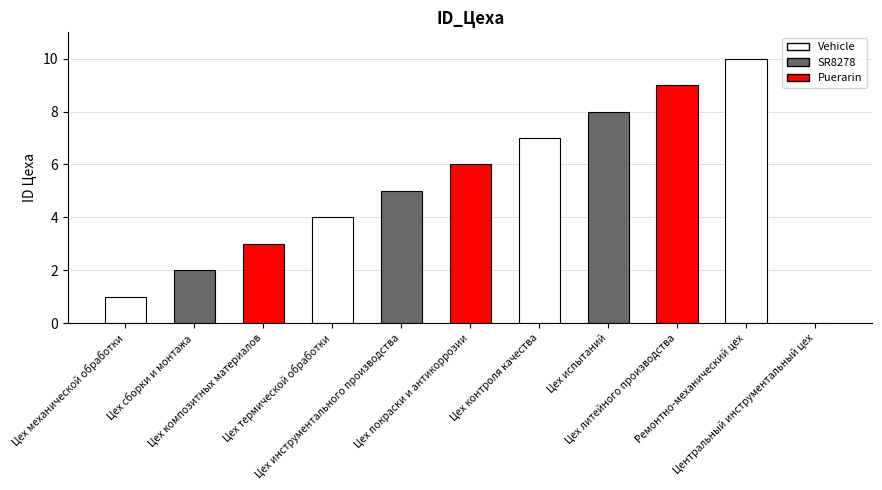

What is the greatest value displayed?

10